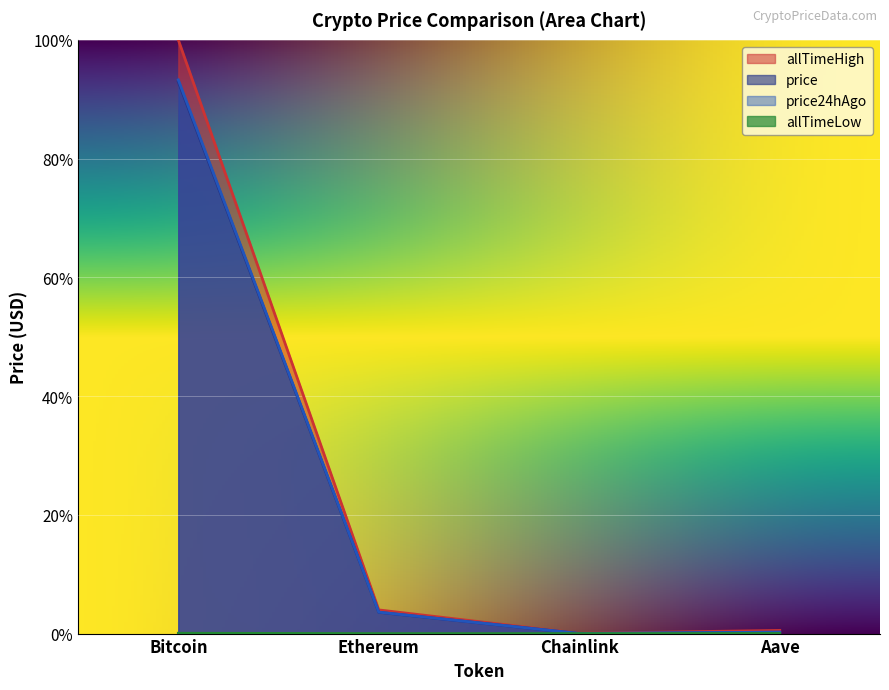

Reading left to right, what are all the values shown in this chart?

price: 0.9	0.0	0.0	0.0
price24hAgo: 0.9	0.0	0.0	0.0
allTimeHigh: 1.0	0.0	0.0	0.0
allTimeLow: 0.0	0.0	0.0	0.0